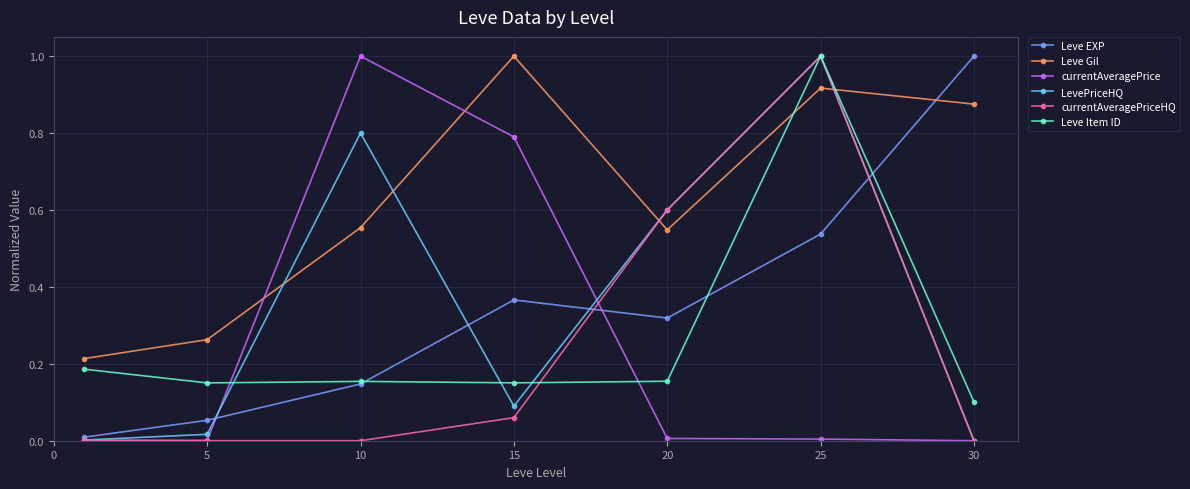

What is the maximum value for LevePriceHQ?

1.0